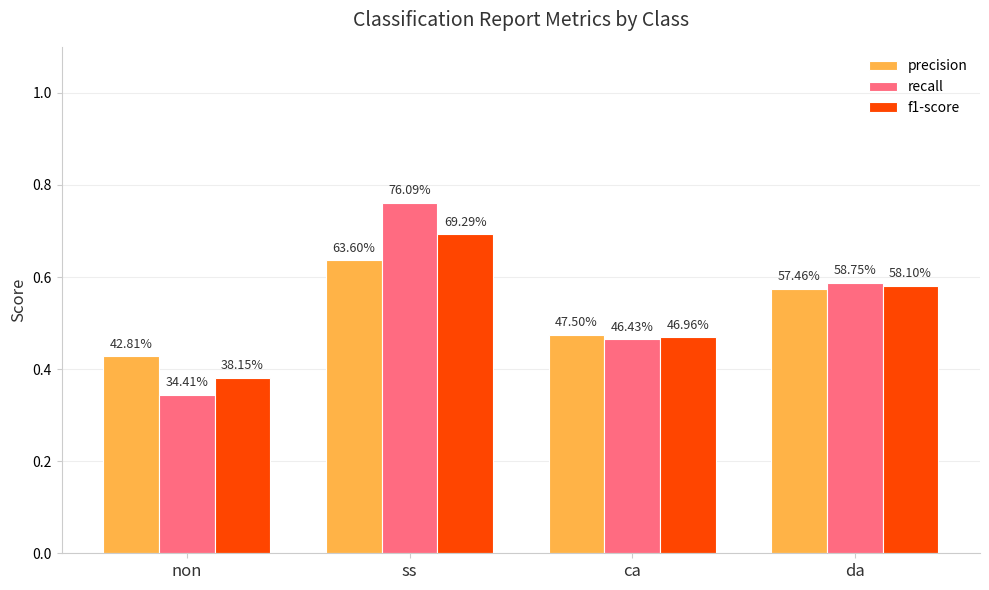

The value of f1-score at ss is 0.3. True or false?

False